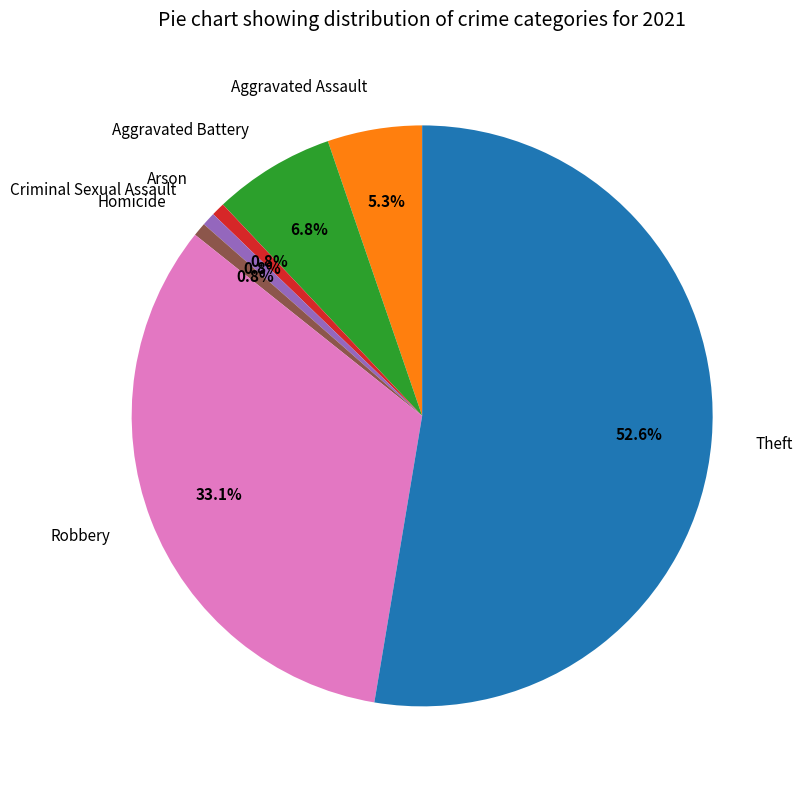

How many segments does this pie chart have?

7